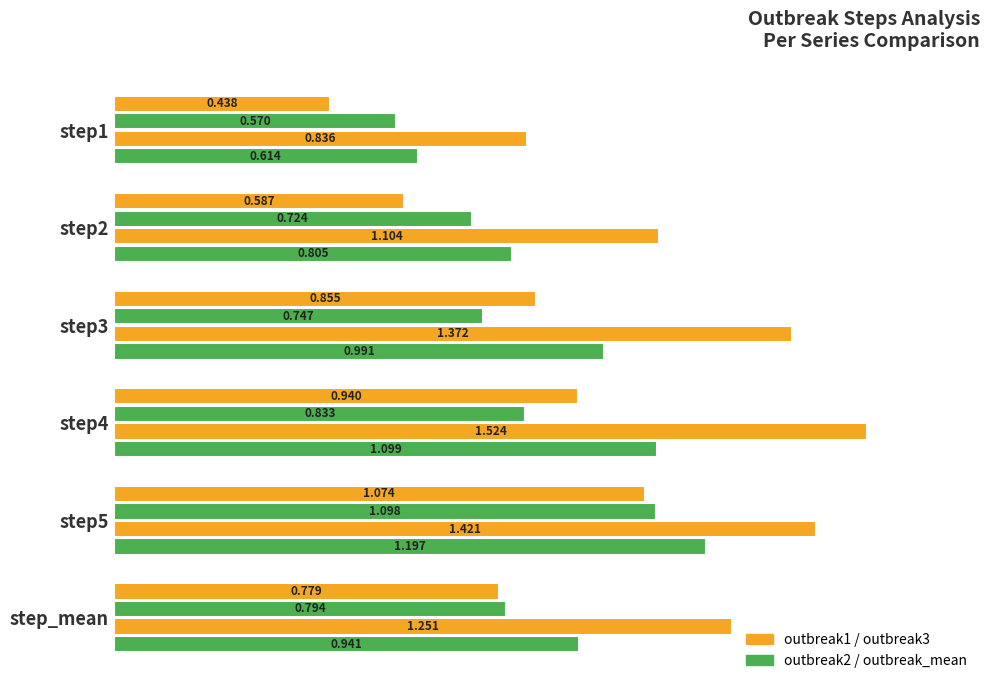

How many distinct data groups are displayed?

4